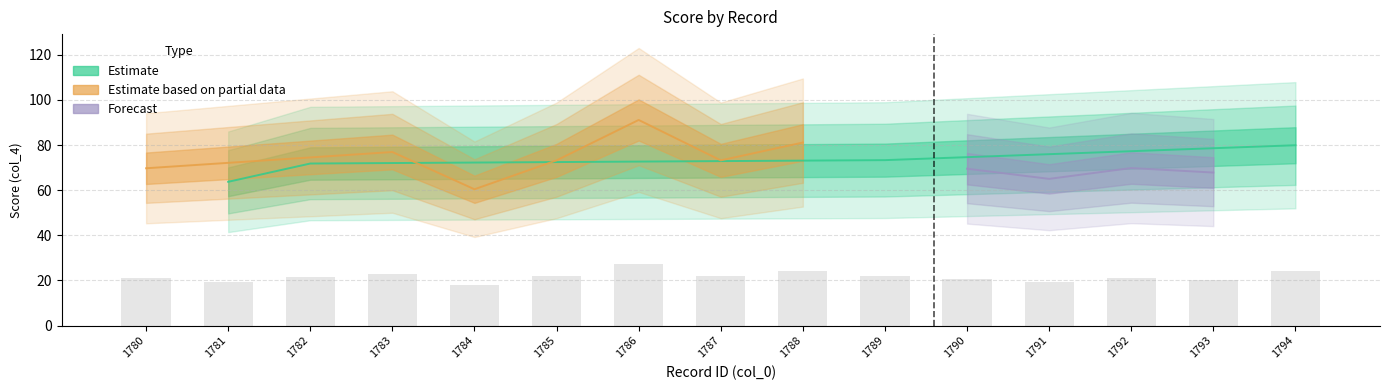

At which label is the value closest to 22?

1789